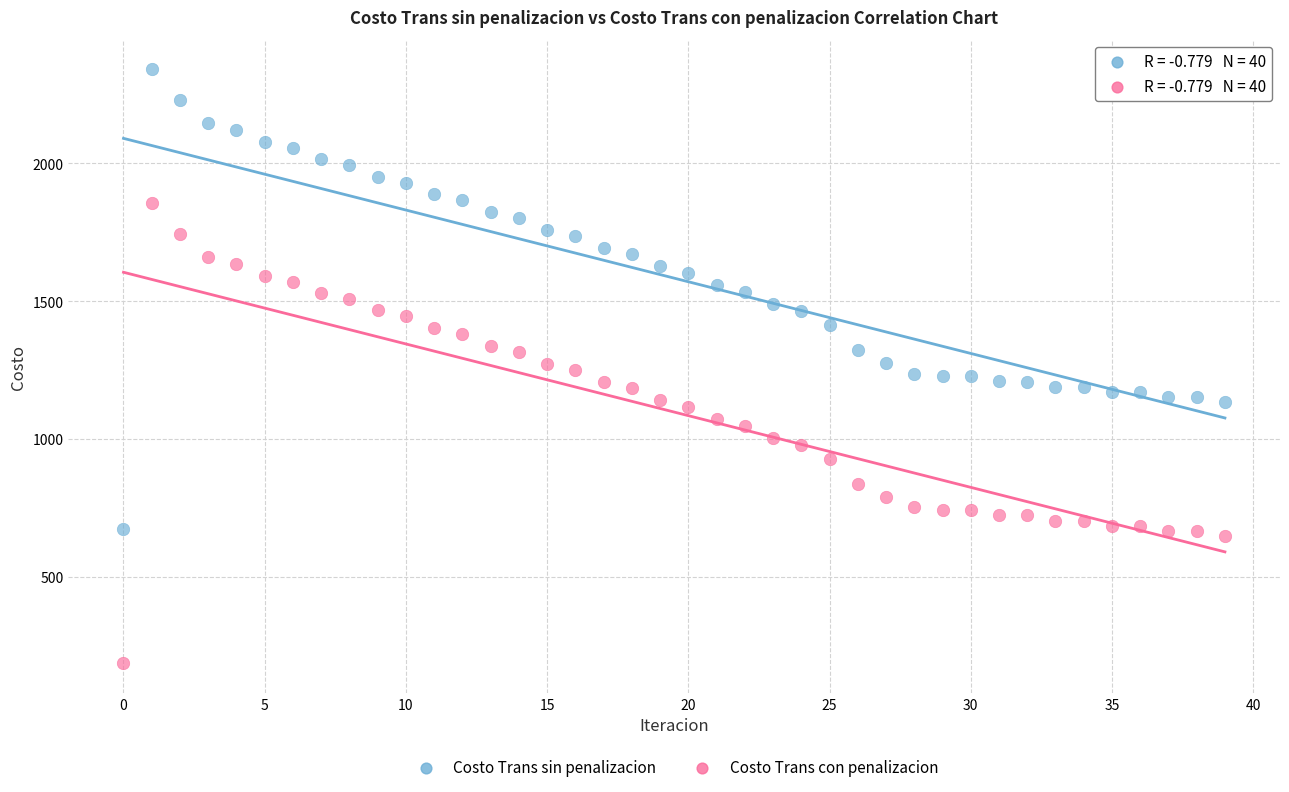

Across all data points, what is the range of Y values (max minus min)?

2155.9